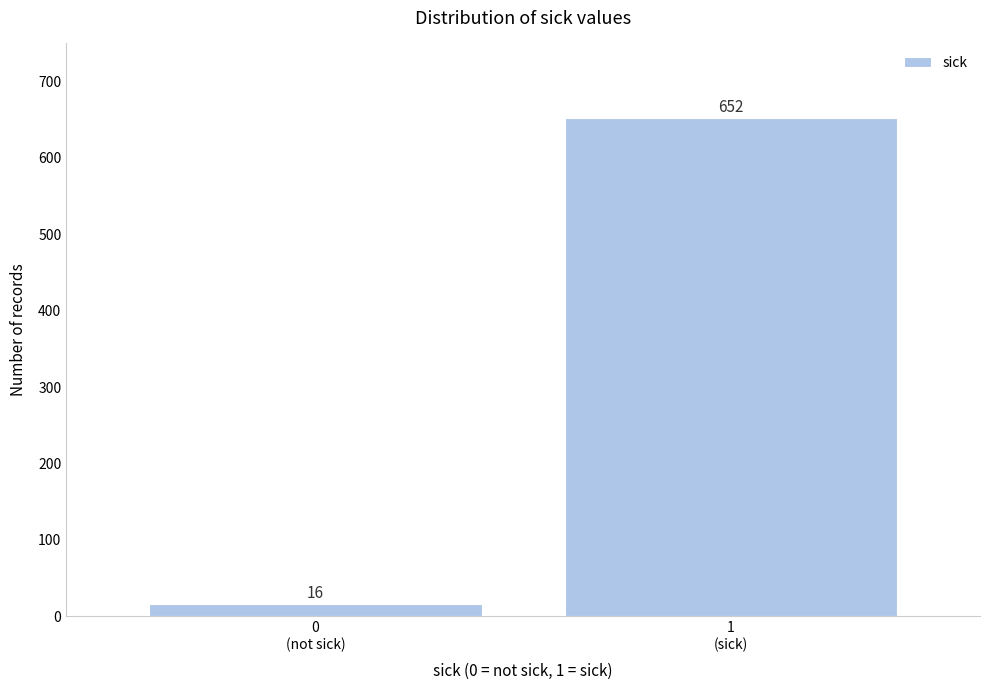

Reading left to right, transcribe all the data shown in this chart.

16	652